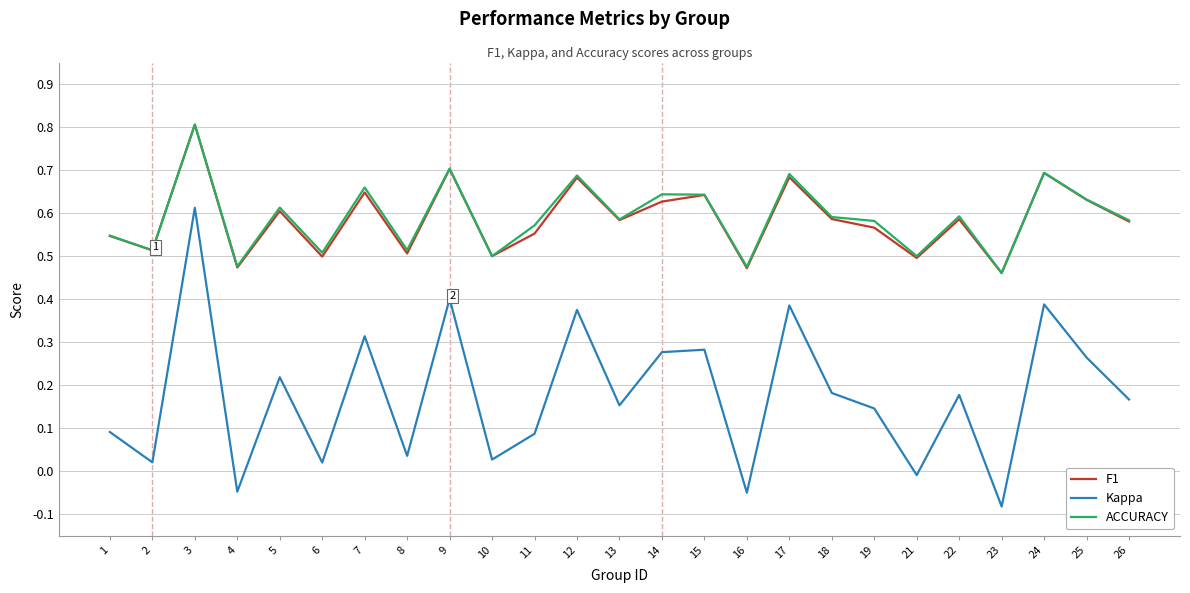

Is it true that F1 equals 0.7 at 24?

True